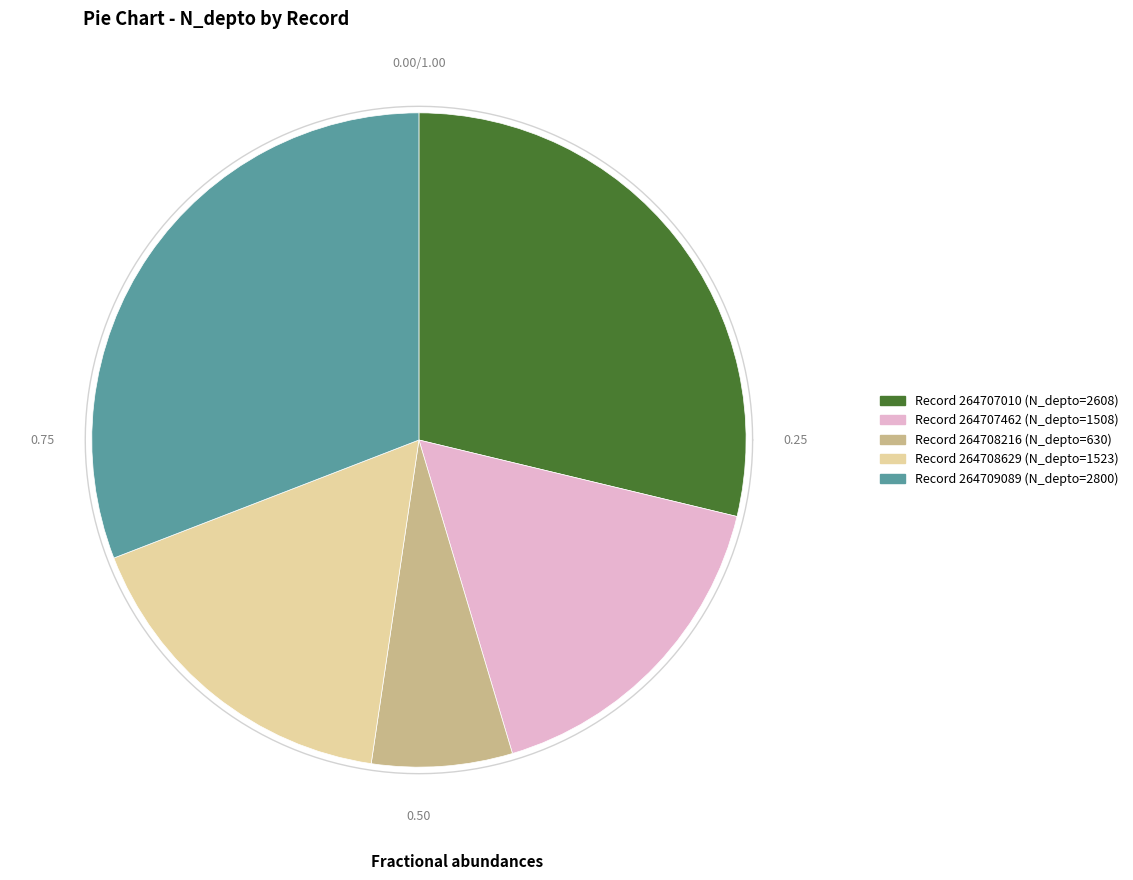

Is 264707010 the majority of the pie?

No